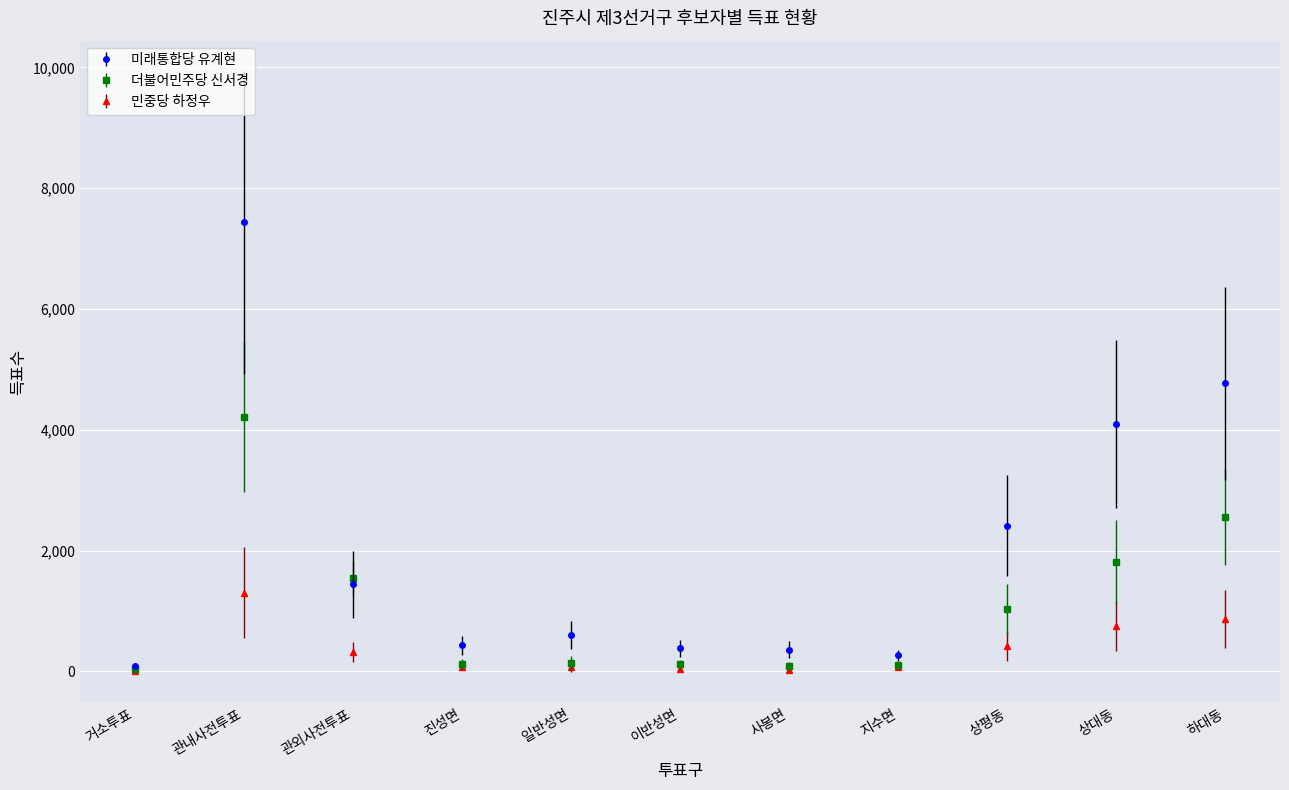

What is the difference between the 민중당 하정우 values at 상대동 and 사봉면?

723